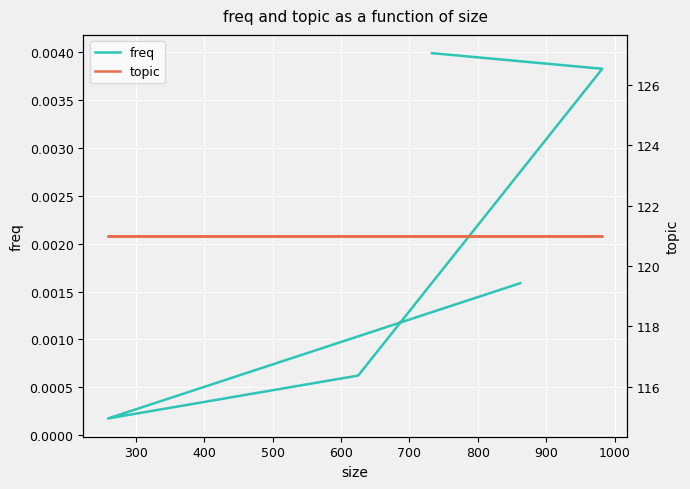

True or false: freq has a value of 0.0 at 600.

True